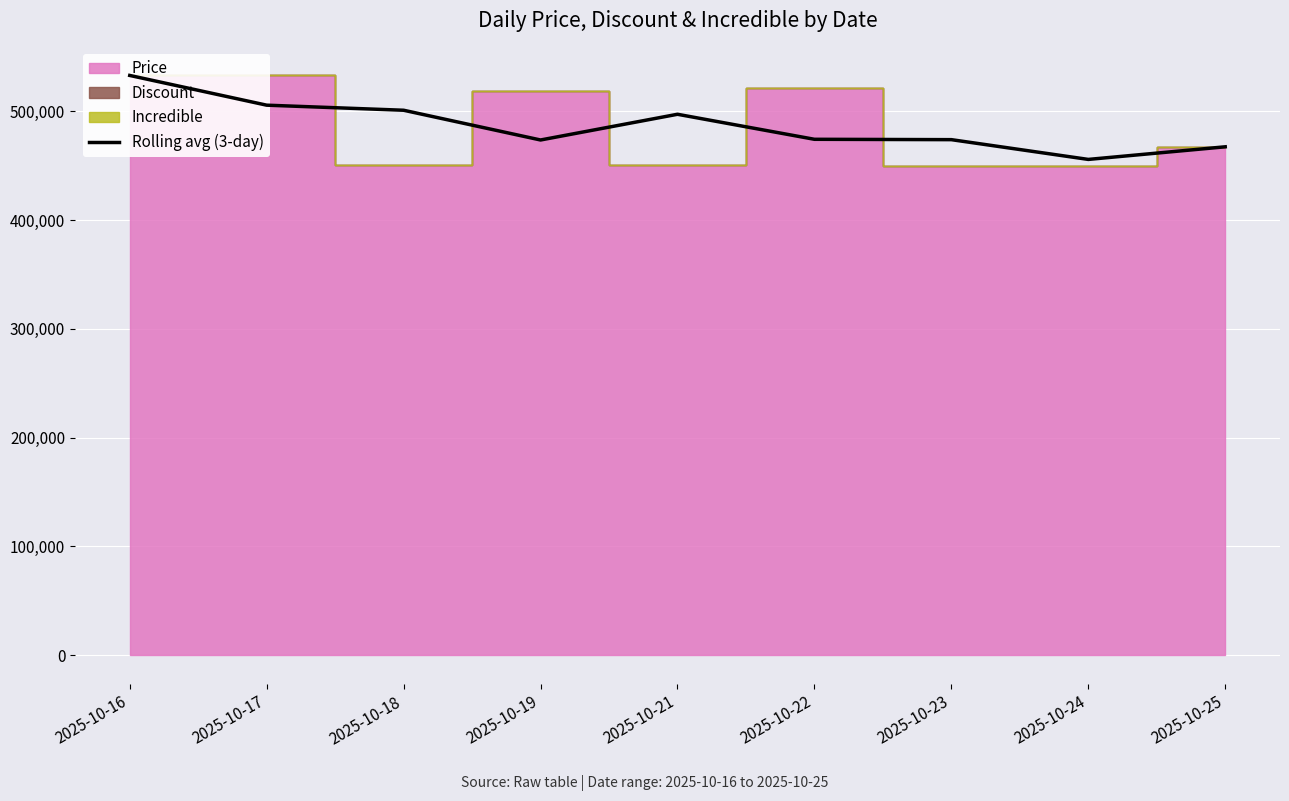

Rank the categories by value from lowest to highest.

2025-10-24, 2025-10-25, 2025-10-19, 2025-10-23, 2025-10-22, 2025-10-21, 2025-10-18, 2025-10-17, 2025-10-16